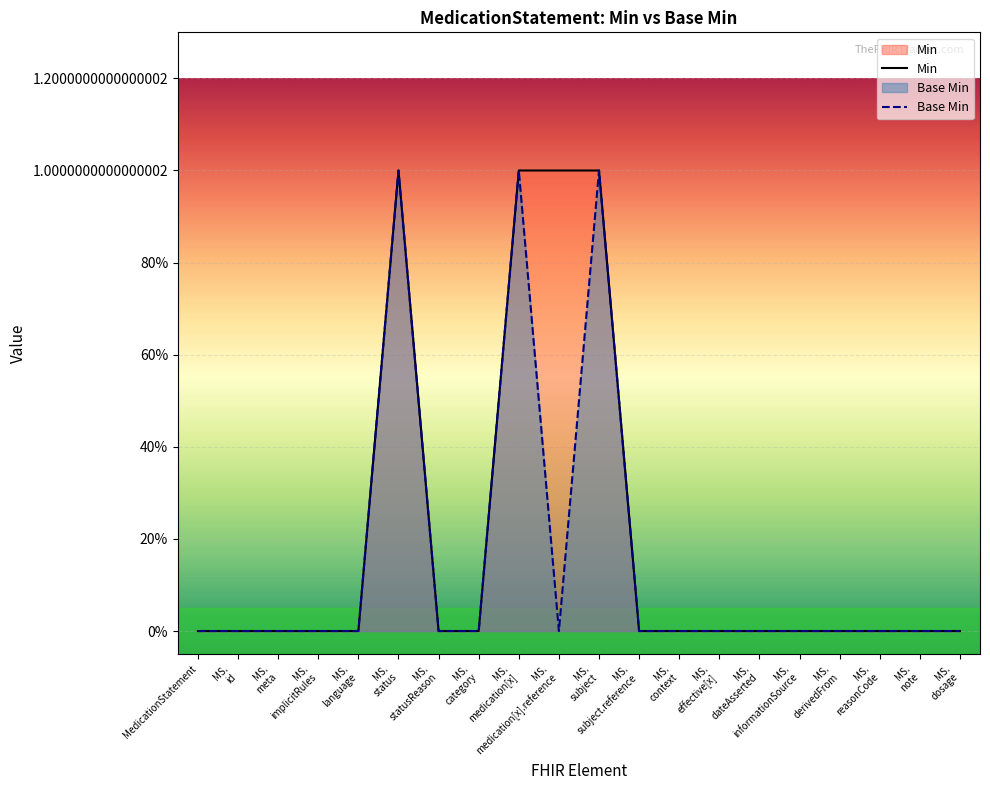

Reading left to right, list all the values displayed in this chart.

Min: MedicationStatement=0	MS.
id=0	MS.
meta=0	MS.
implicitRules=0	MS.
language=0	MS.
status=1	MS.
statusReason=0	MS.
category=0	MS.
medication[x]=1	MS.
medication[x].reference=1	MS.
subject=1	MS.
subject.reference=0	MS.
context=0	MS.
effective[x]=0	MS.
dateAsserted=0	MS.
informationSource=0	MS.
derivedFrom=0	MS.
reasonCode=0	MS.
note=0	MS.
dosage=0
Base Min: MedicationStatement=0	MS.
id=0	MS.
meta=0	MS.
implicitRules=0	MS.
language=0	MS.
status=1	MS.
statusReason=0	MS.
category=0	MS.
medication[x]=1	MS.
medication[x].reference=0	MS.
subject=1	MS.
subject.reference=0	MS.
context=0	MS.
effective[x]=0	MS.
dateAsserted=0	MS.
informationSource=0	MS.
derivedFrom=0	MS.
reasonCode=0	MS.
note=0	MS.
dosage=0